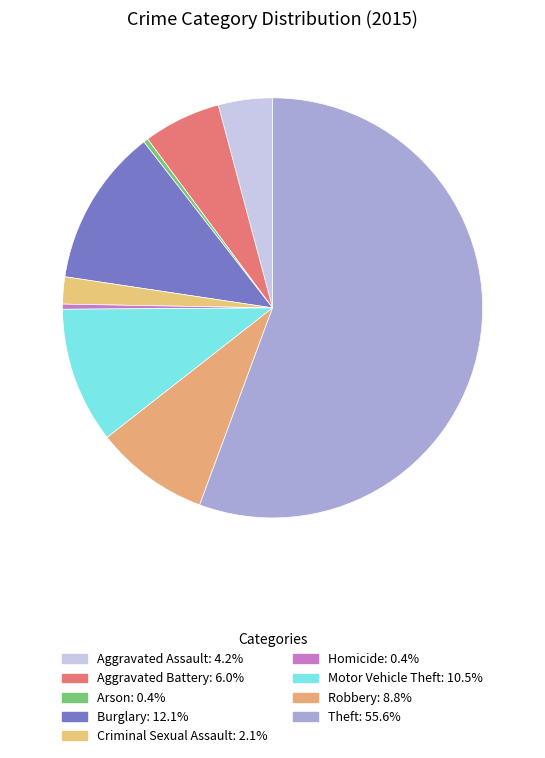

How many slices are in this pie chart?

9